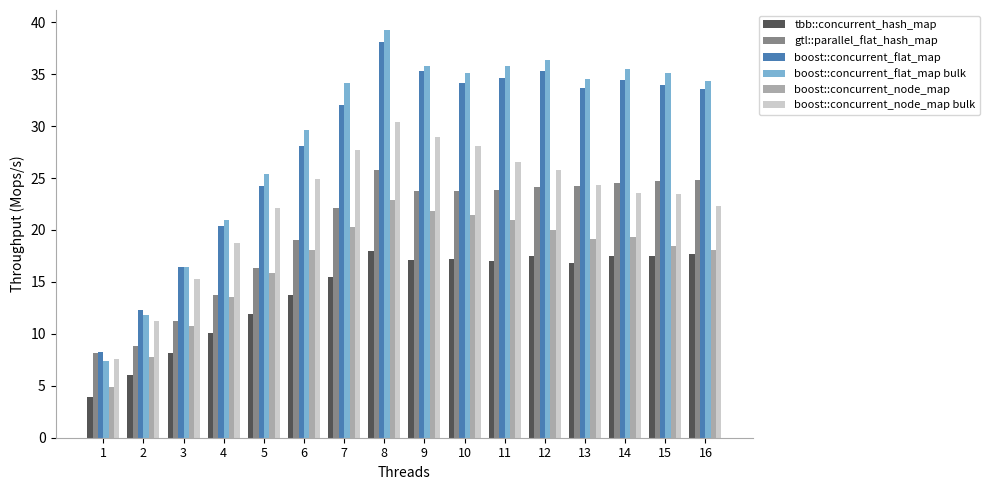

What is the minimum value for boost::concurrent_flat_map bulk?

7.4